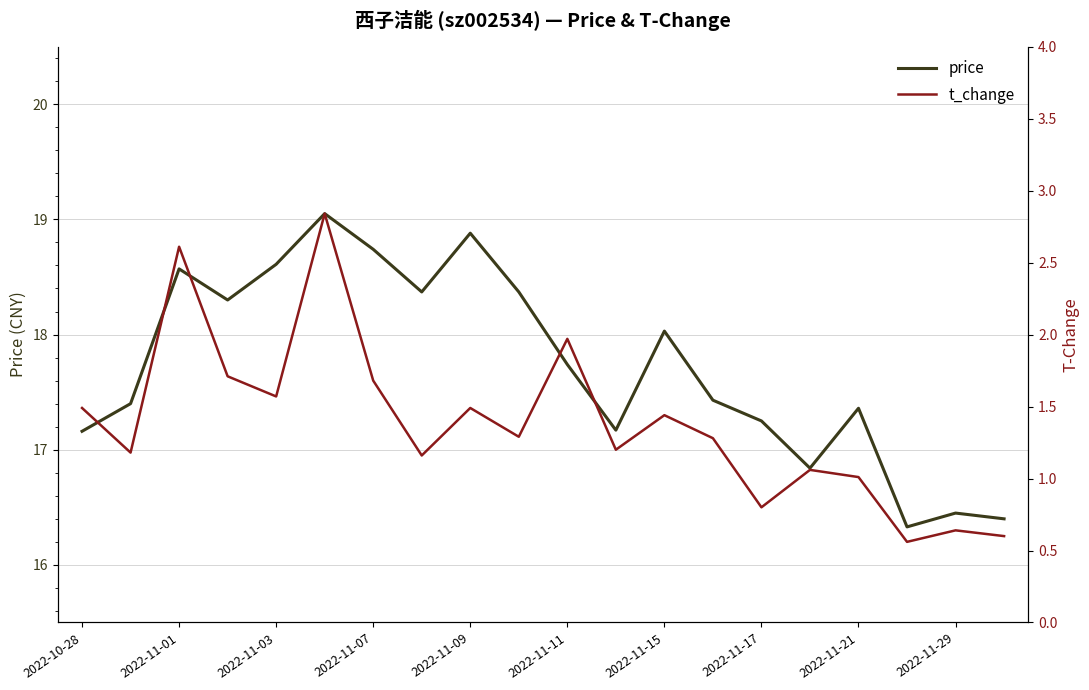

Does the chart have visible grid lines?

Yes